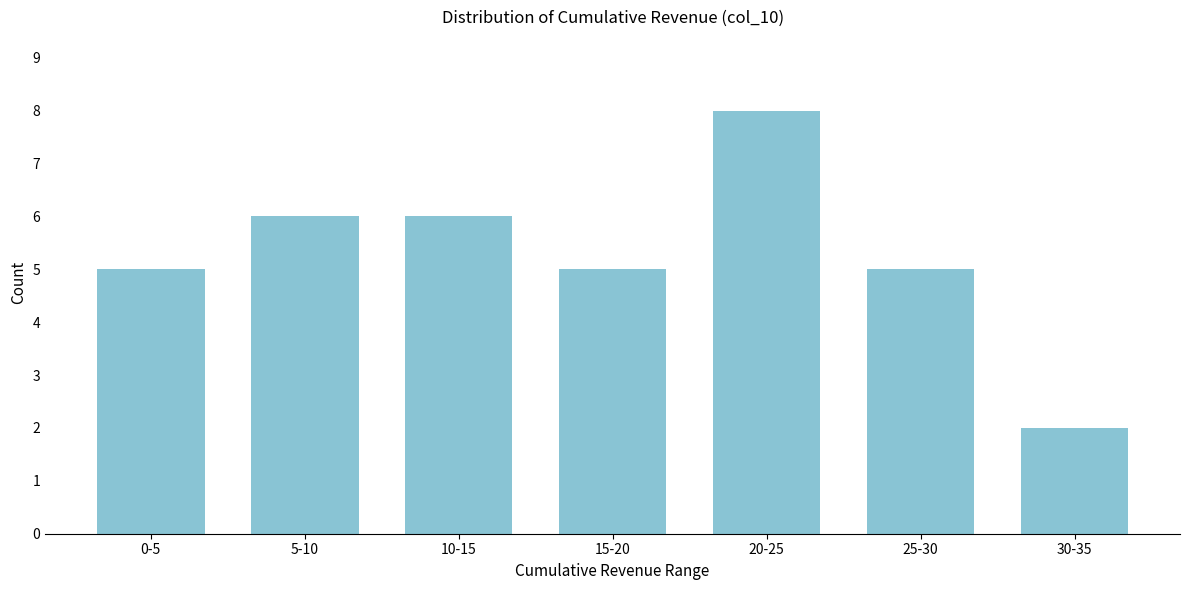

Reading left to right, list all the values displayed in this chart.

0-5=5	5-10=6	10-15=6	15-20=5	20-25=8	25-30=5	30-35=2